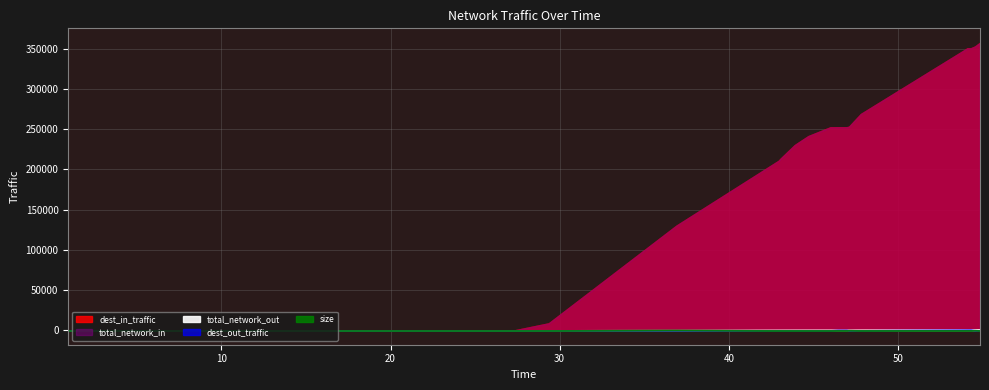

Rank the categories by dest_out_traffic value from highest to lowest.

54.3, 54.1, 46.95, 46.85, 46.75, 46.55, 46.45, 54.85, 54.55, 47.8, 47.1, 46.0, 44.7, 43.9, 43.6, 43.05, 42.95, 23.3, 36.9, 22.7, 21.5, 21.3, 20.7, 29.35, 20.6, 20.45, 20.0, 19.7, 19.55, 19.1, 18.65, 18.05, 15.95, 27.35, 13.95, 26.8, 24.0, 0.95, 26.65